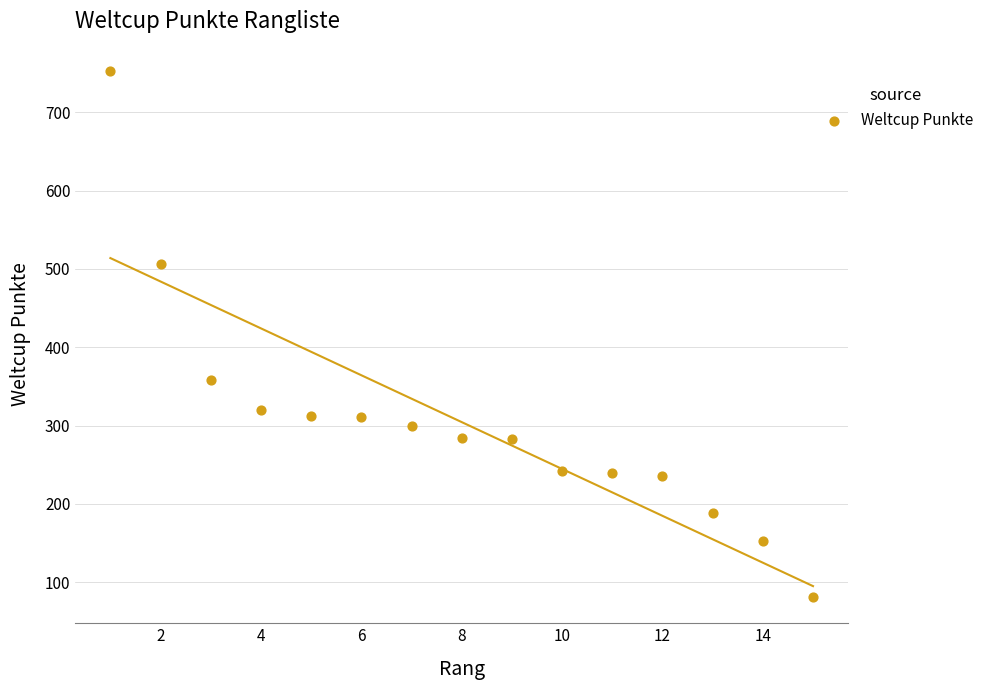

What Y value in the scatter plot is closest to 417?

358